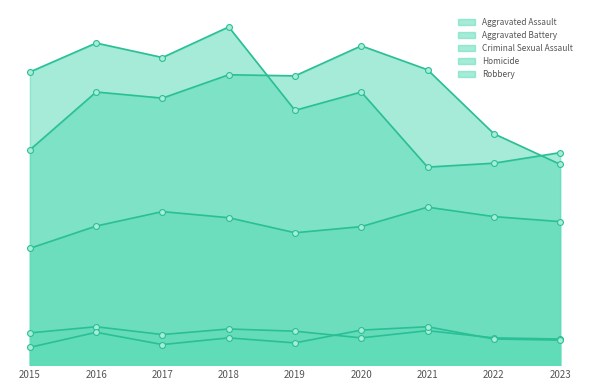

Which series reaches the minimum Y coordinate?

Homicide